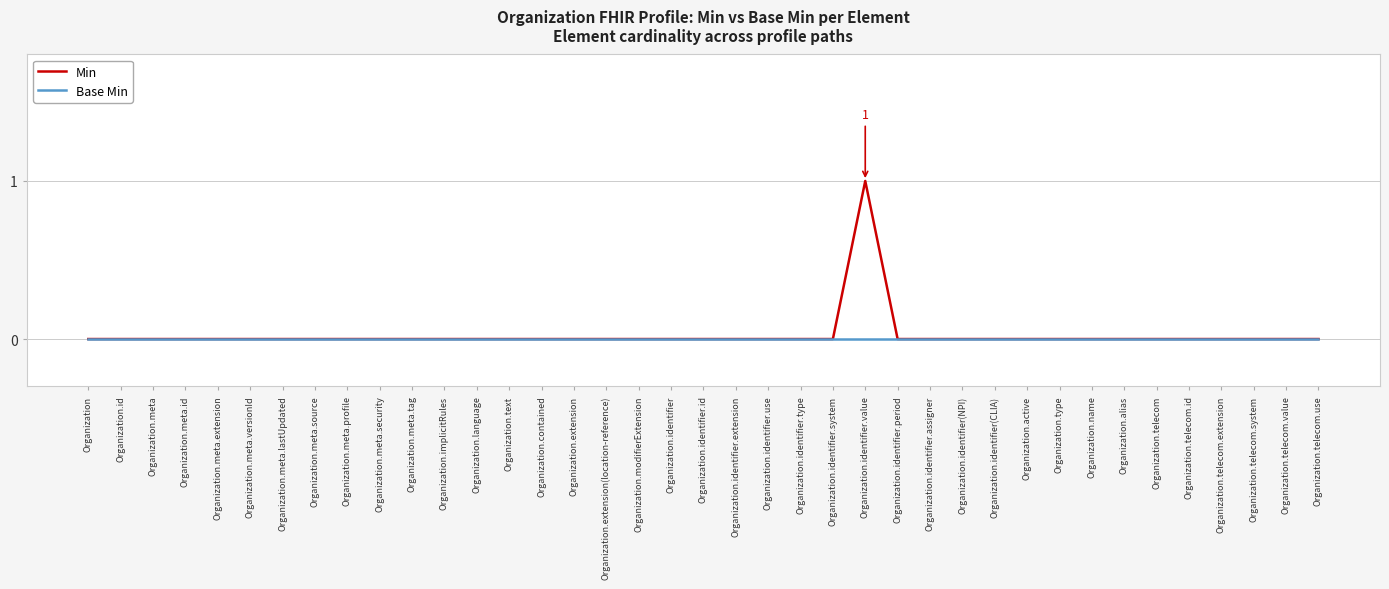

What are all the series names shown in the legend?

Min, Base Min